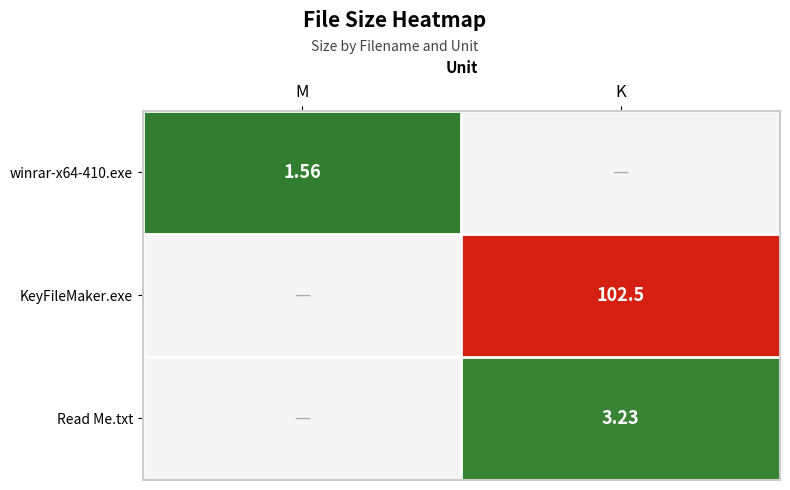

List the series in order of their peak value, lowest first.

winrar-x64-410.exe, Read Me.txt, KeyFileMaker.exe